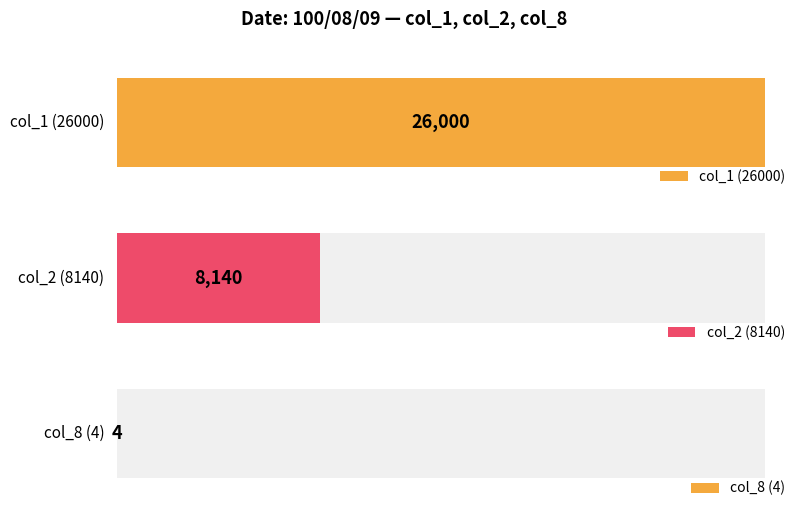

Rank the series by their maximum value, from highest to lowest.

col_1, col_2, col_8